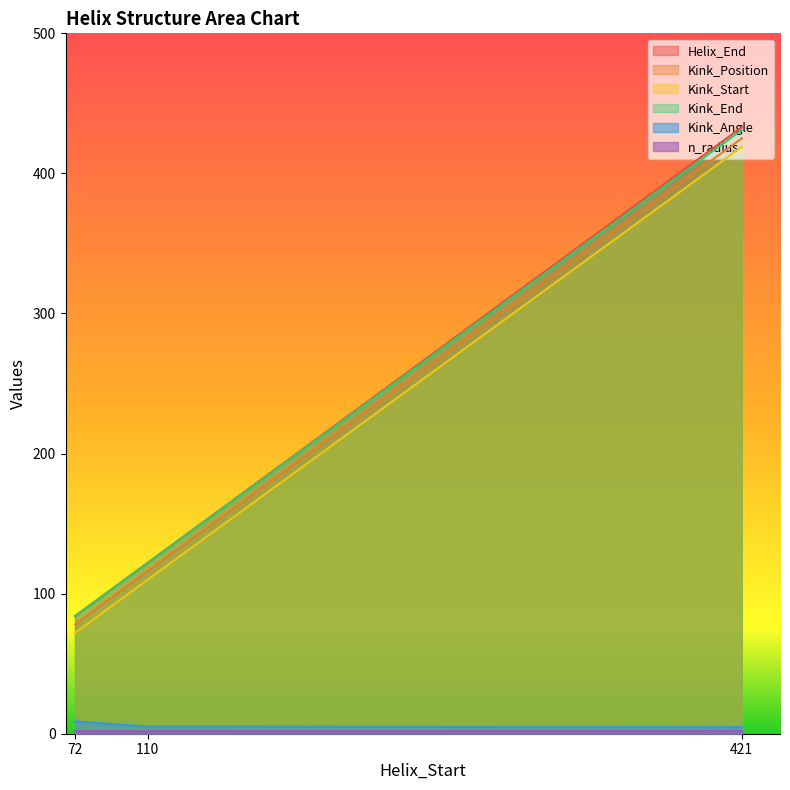

Reading left to right, list all the values displayed in this chart.

Helix_End: 72=84.0	110=122.0	421=433.0
Kink_Position: 72=78.0	110=116.0	421=425.0
Kink_Start: 72=72.0	110=110.0	421=419.0
Kink_End: 72=84.0	110=122.0	421=431.0
Kink_Angle: 72=8.8	110=5.1	421=4.7
n_radius: 72=1.9	110=1.9	421=1.9